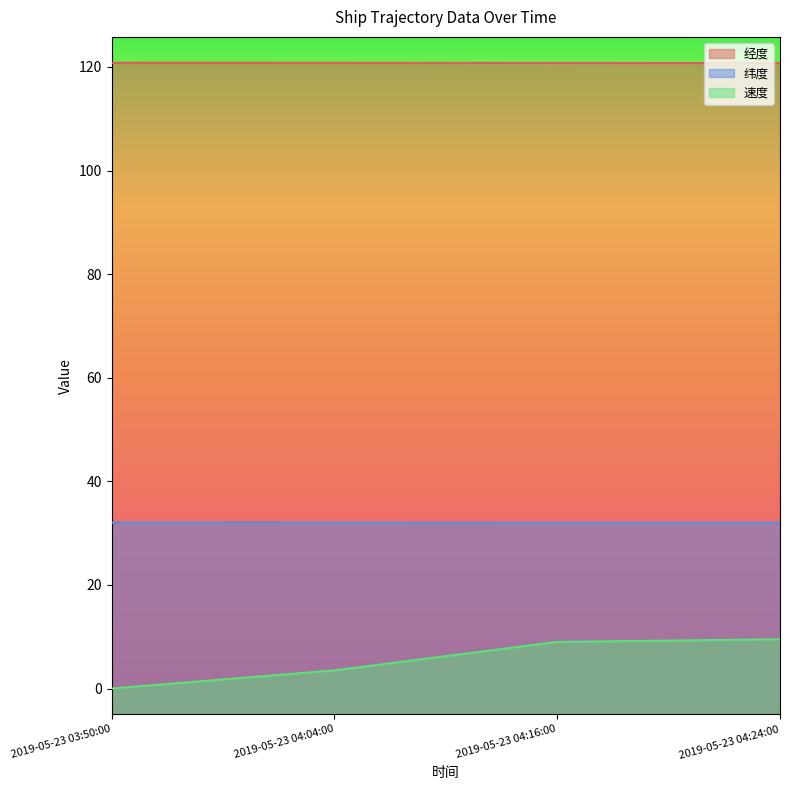

The 纬度 series shows 10.8 at 2019-05-23 03:50:00. True or false?

False